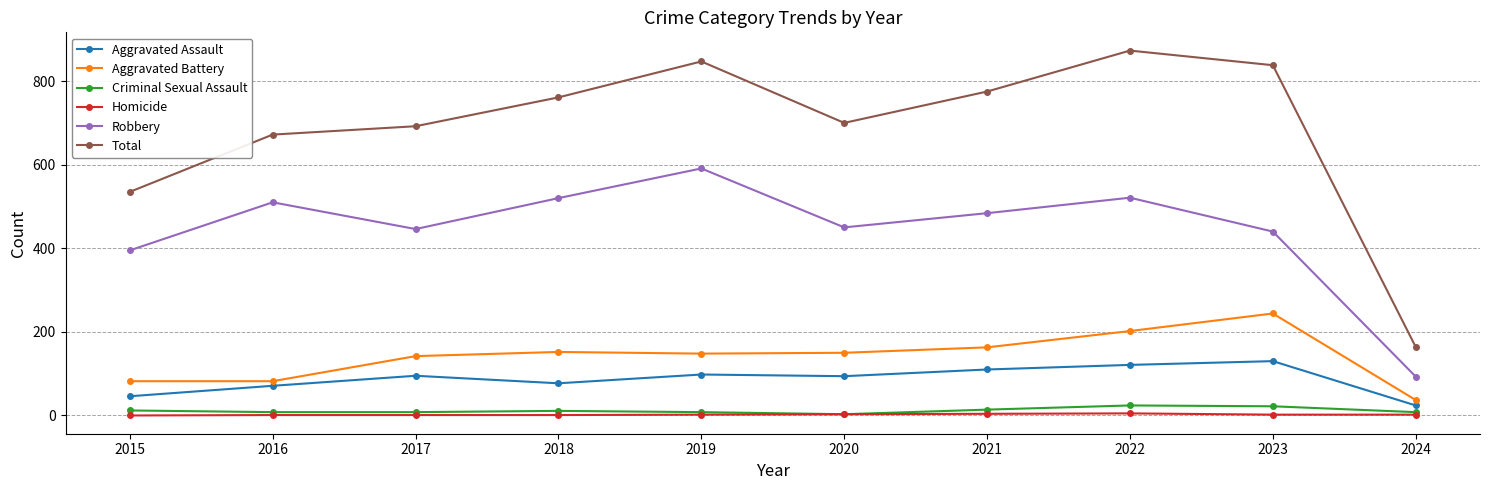

List the series in order of their peak value, lowest first.

Homicide, Criminal Sexual Assault, Aggravated Assault, Aggravated Battery, Robbery, Total